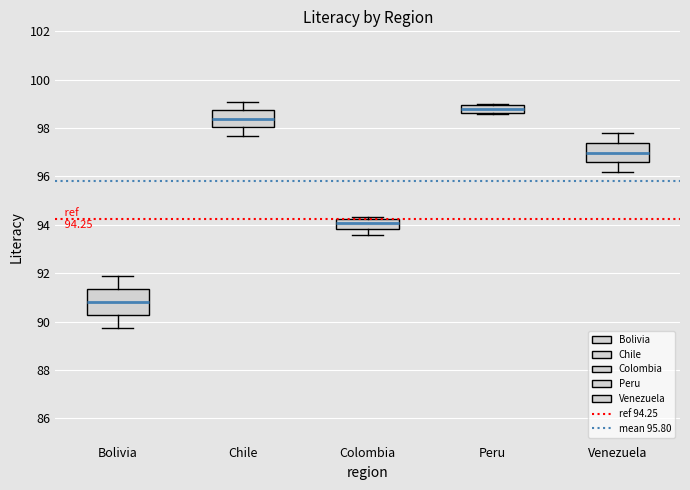

Which box's median line is the lowest?

Bolivia